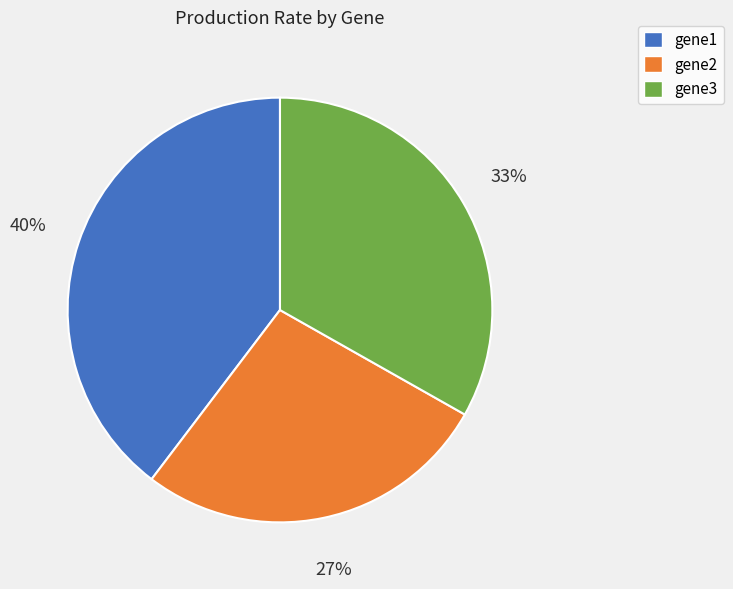

Rank the categories by value from highest to lowest.

gene1, gene3, gene2